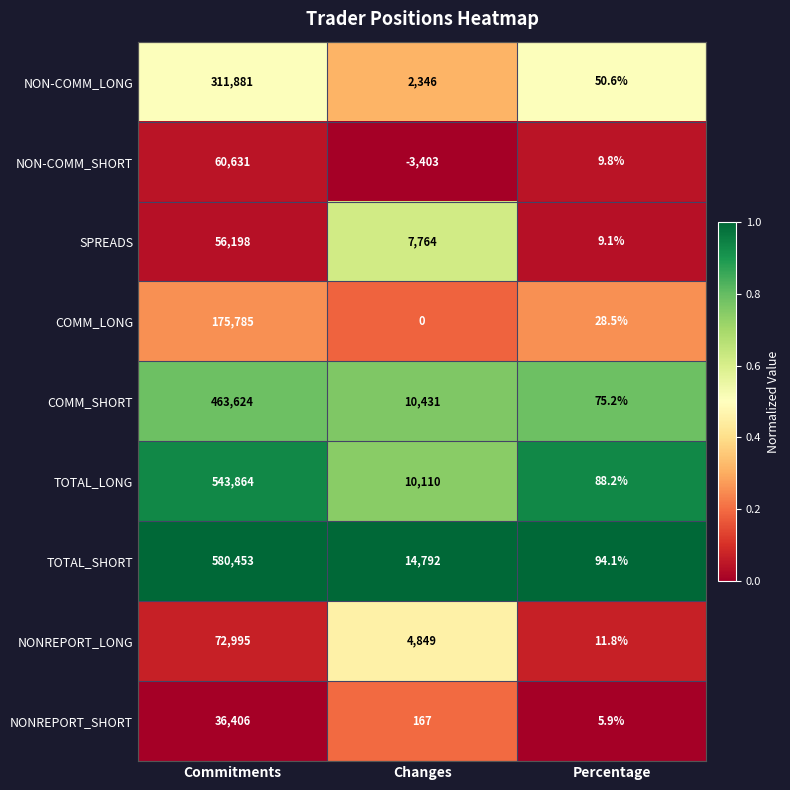

At how many categories does at least one series exceed 0?

3